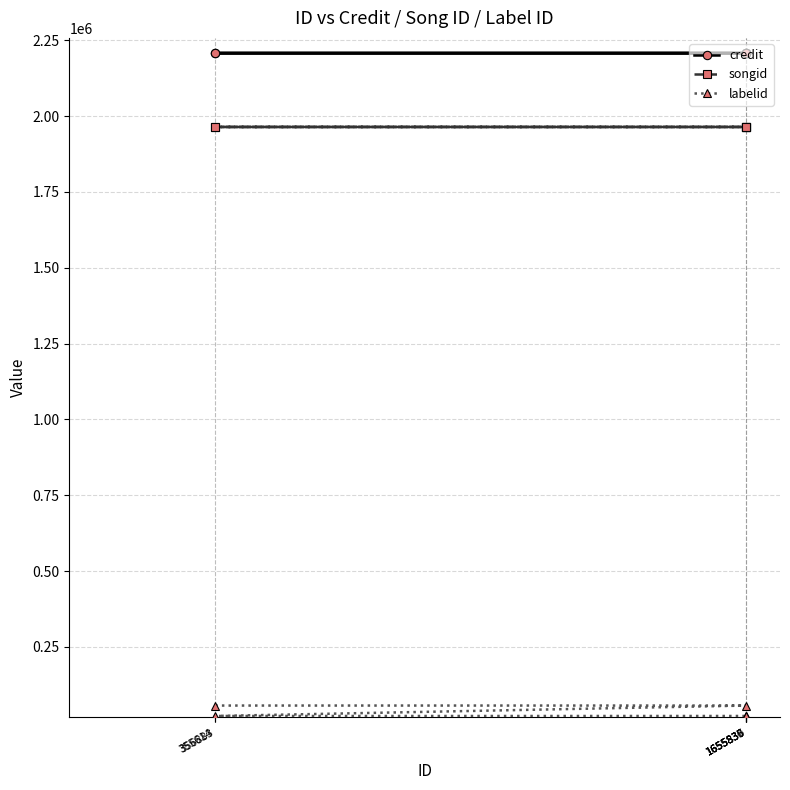

True or false: labelid and credit intersect in this chart.

False